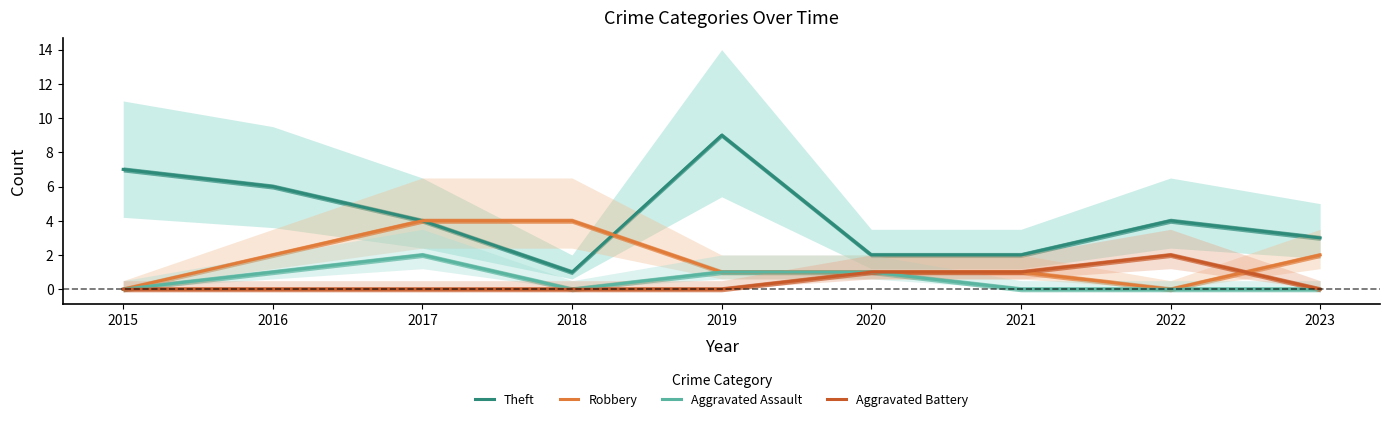

What is the difference between the Robbery values at 2017 and 2021?

3